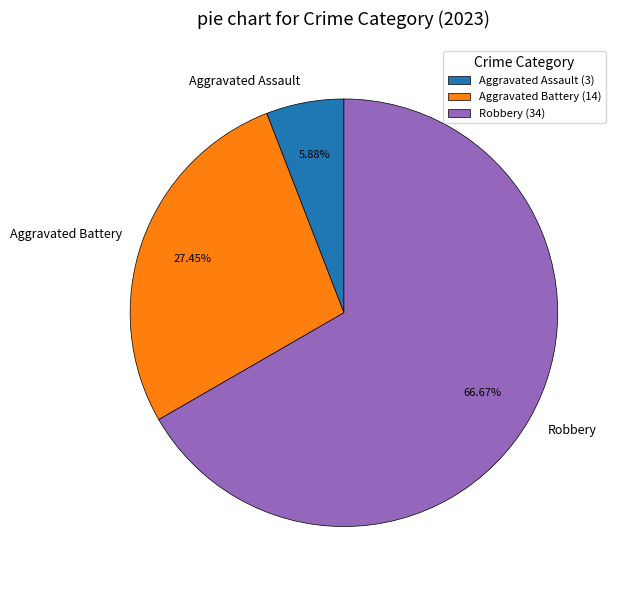

Does Robbery account for over 50% of the chart?

Yes